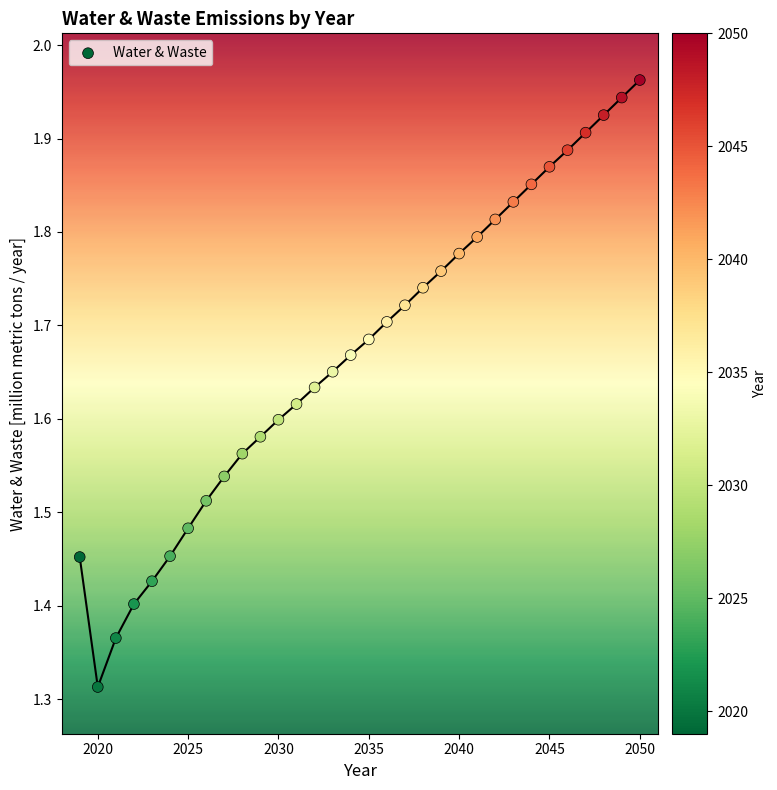

What is the range of X values (max minus min)?

31.0